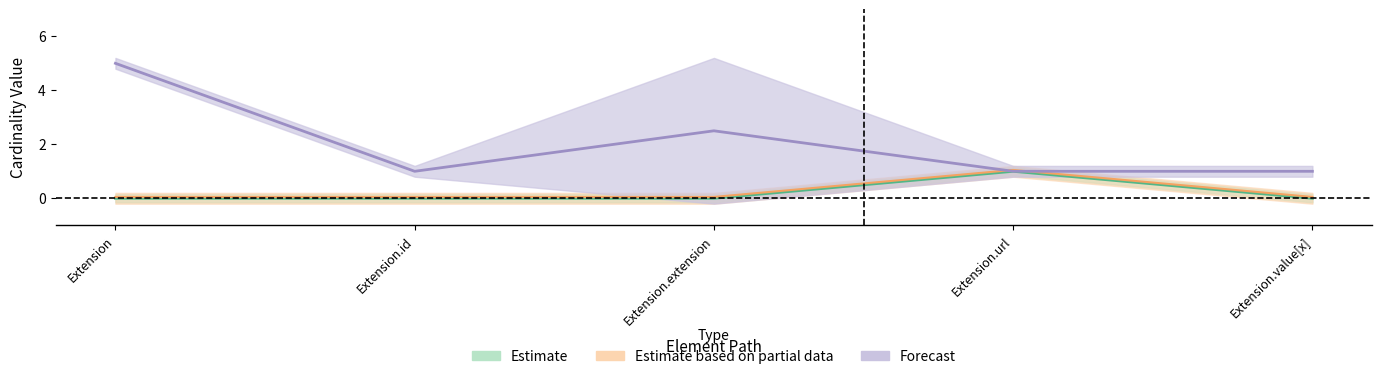

True or false: Base Min and Min intersect in this chart.

False